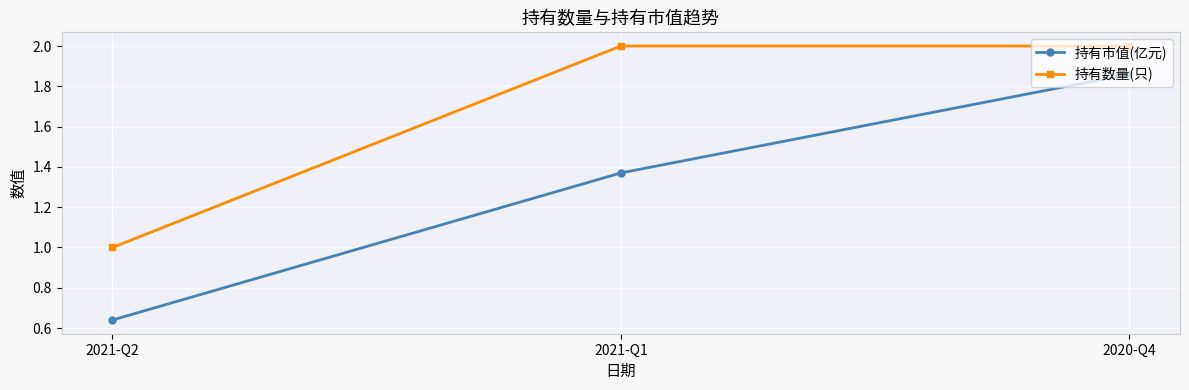

Which category has the lowest value in the 持有数量(只) series?

2021-Q2